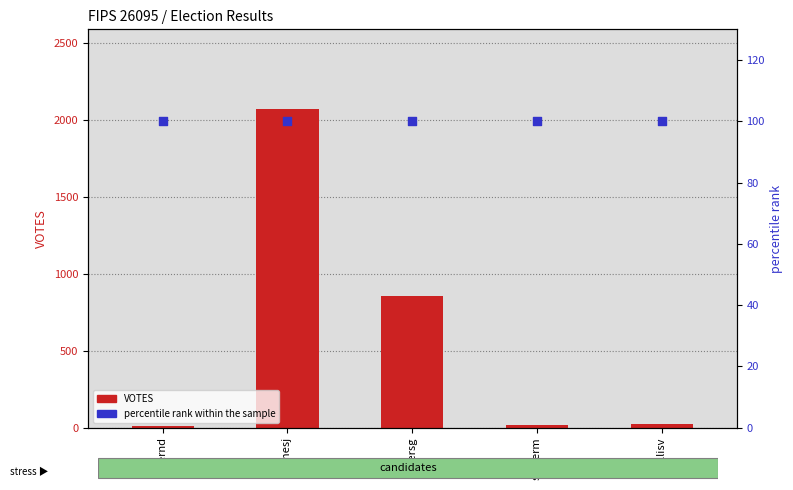

What are all the series names shown in the legend?

VOTES, percentile rank within the sample